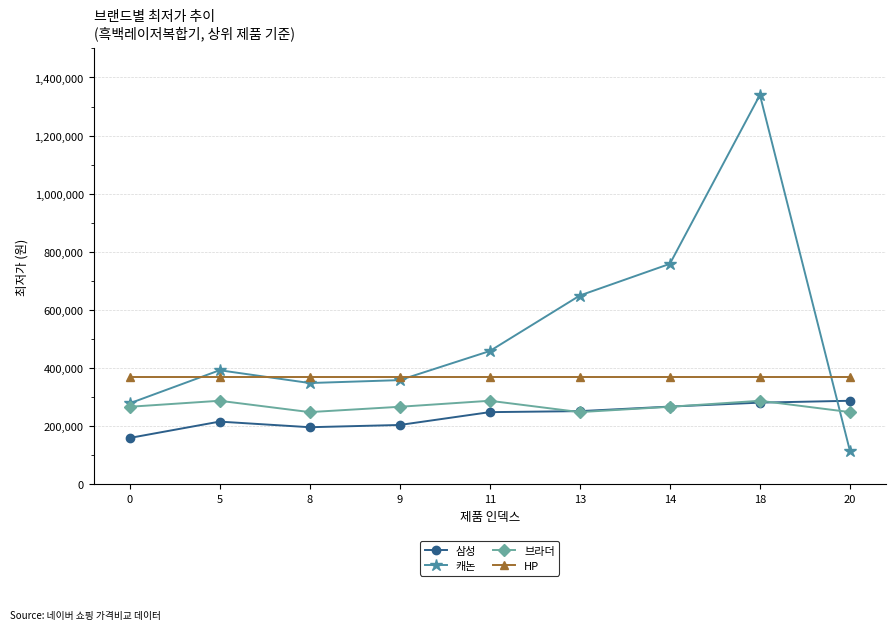

What is the maximum value shown in the chart?

1340000